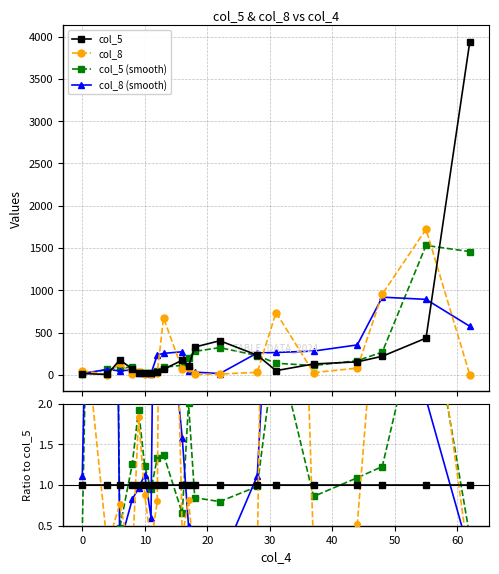

What is the difference between the maximum and minimum values in the col_5 series?

3935.0